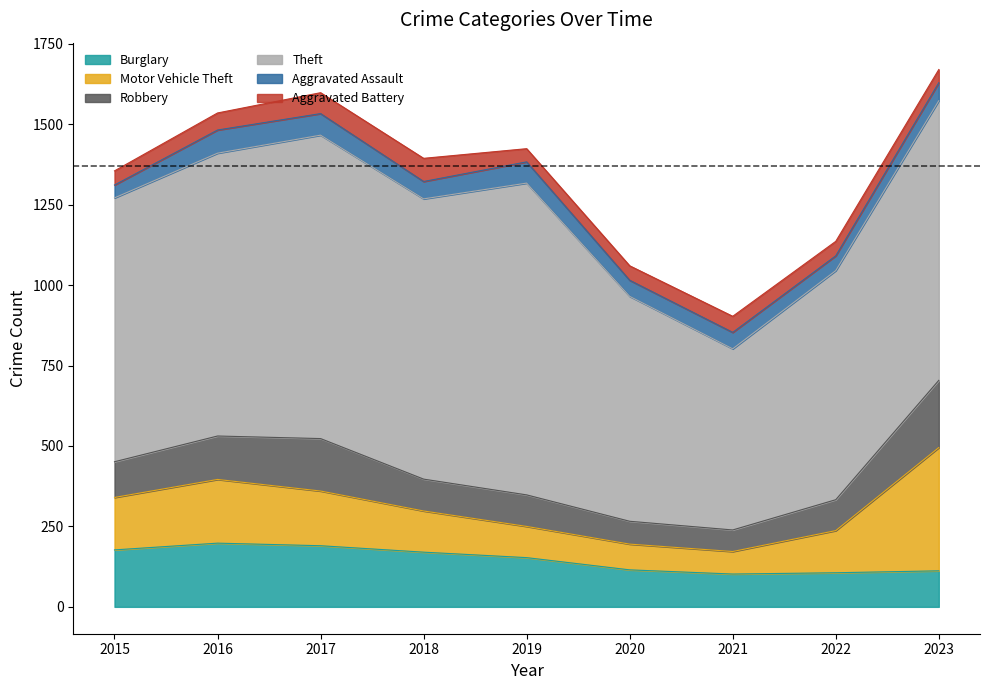

What is the difference between the maximum and minimum values in the Motor Vehicle Theft series?

313